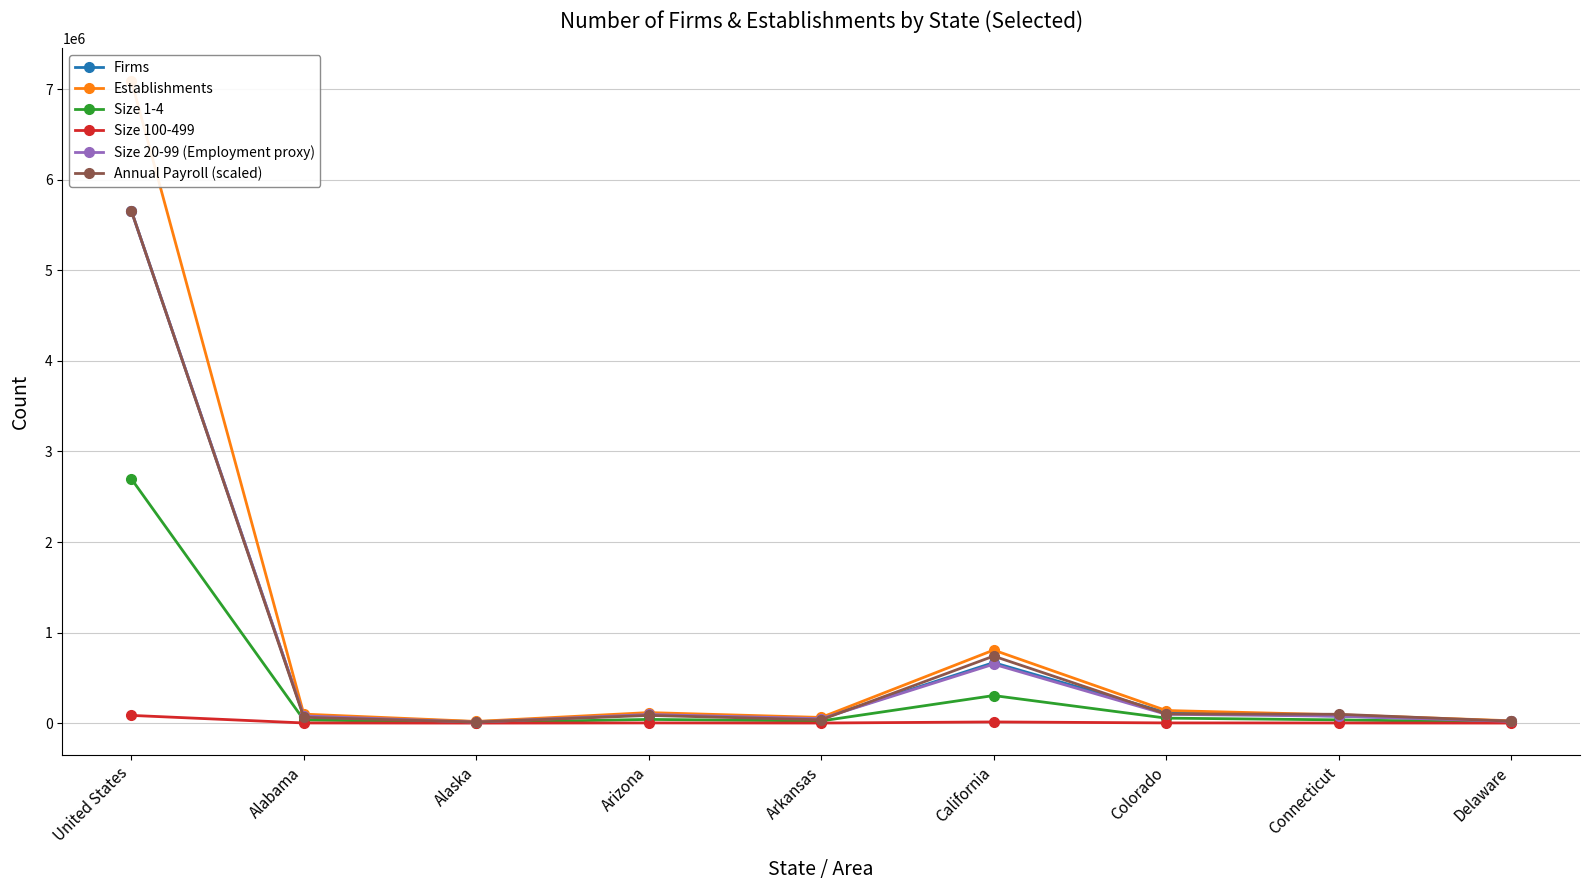

What is the smallest value displayed?

268